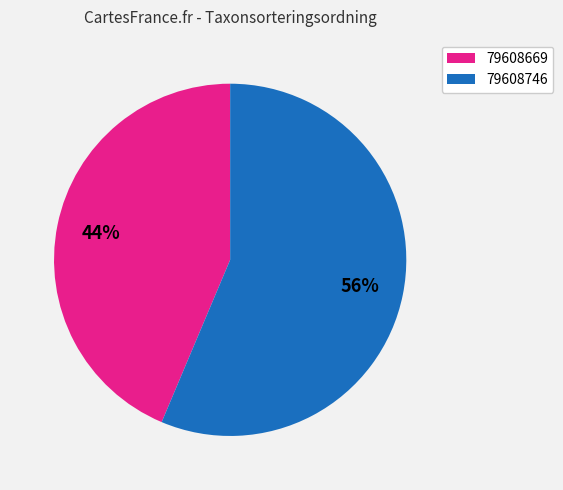

To the nearest percent, what is the average slice percentage?

50%